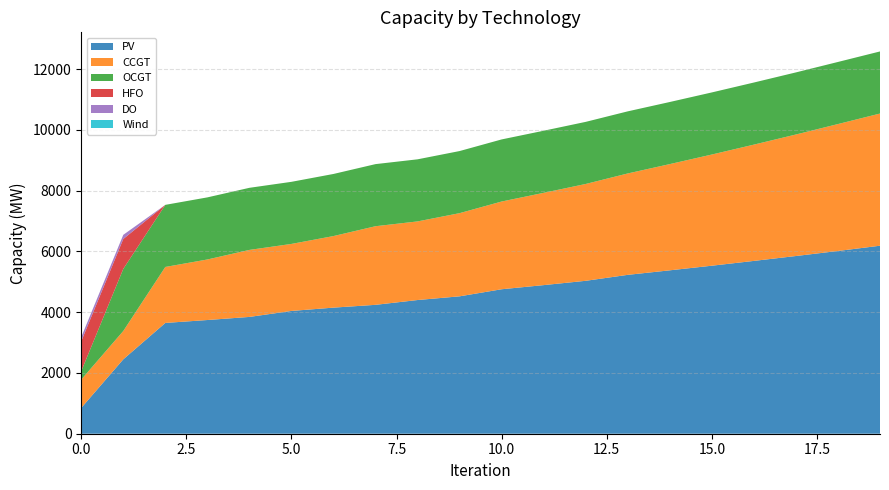

Reading right to left, transcribe all the data shown in this chart.

PV: 19=6189	18=6016	17=5850	16=5689	15=5531	14=5379	13=5230	12=5034	11=4892	10=4756	9=4523	8=4401	7=4243	6=4151	5=4042	4=3845	3=3743	2=3647	1=2449	0=850
CCGT: 19=4351	18=4178	17=4000	16=3828	15=3660	14=3497	13=3338	12=3188	11=3038	10=2888	9=2738	8=2588	7=2588	6=2356	5=2206	4=2206	3=1993	2=1843	1=933	0=933
OCGT: 19=2044	18=2044	17=2044	16=2044	15=2044	14=2044	13=2044	12=2044	11=2044	10=2044	9=2044	8=2044	7=2044	6=2044	5=2044	4=2044	3=2044	2=2044	1=2044	0=276
HFO: 19=0	18=0	17=0	16=0	15=0	14=0	13=0	12=0	11=0	10=0	9=0	8=0	7=0	6=0	5=0	4=0	3=0	2=0	1=985	0=985
DO: 19=0	18=0	17=0	16=0	15=0	14=0	13=0	12=0	11=0	10=0	9=0	8=0	7=0	6=0	5=0	4=0	3=0	2=0	1=136	0=136
Wind: 19=0	18=0	17=0	16=0	15=0	14=0	13=0	12=0	11=0	10=0	9=0	8=0	7=0	6=0	5=0	4=0	3=0	2=0	1=0	0=0